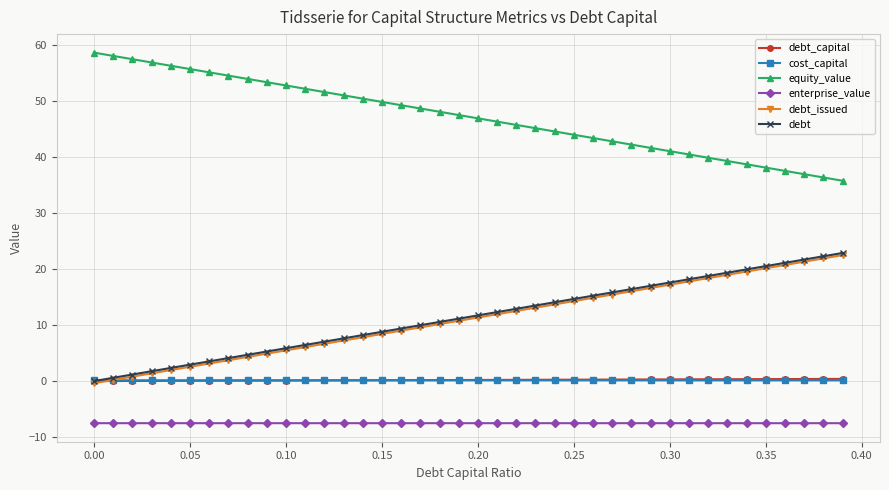

True or false: enterprise_value and equity_value cross at least once.

False